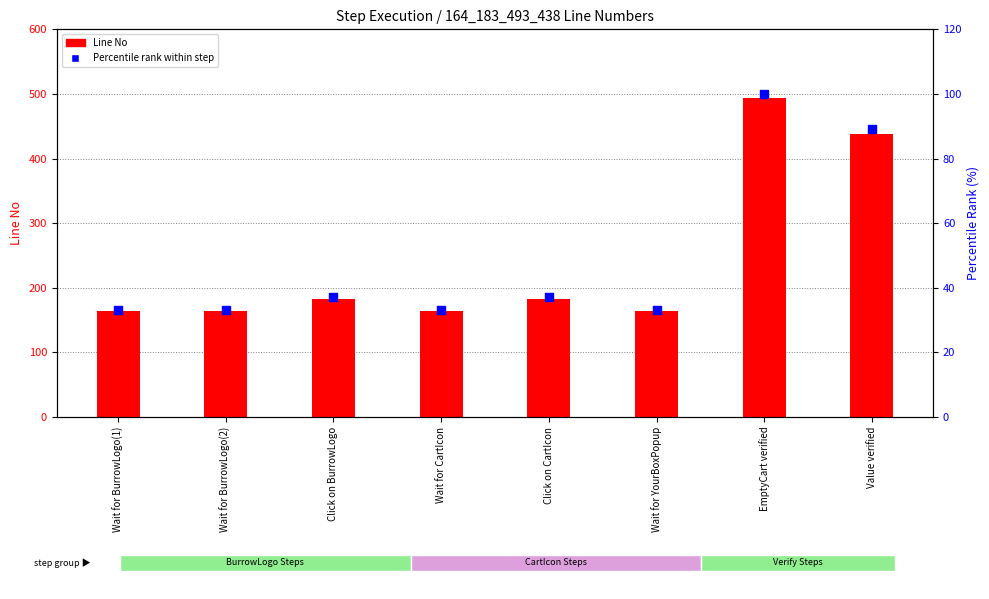

Which series has the largest total across all categories?

Line No